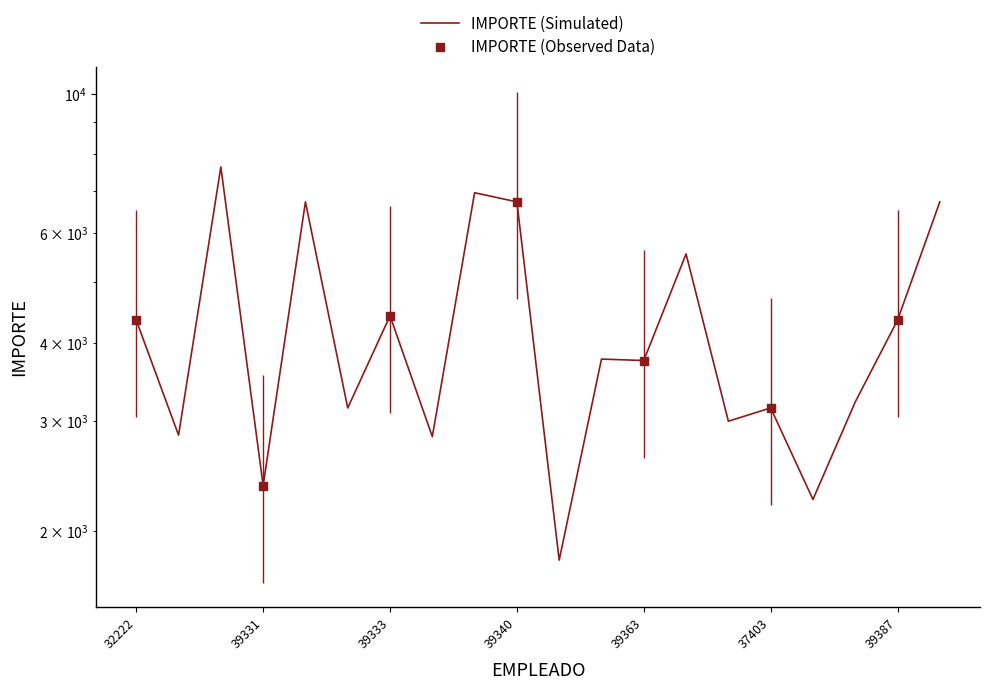

What is the ratio of the value at 39328 to the value at 37403?

0.9